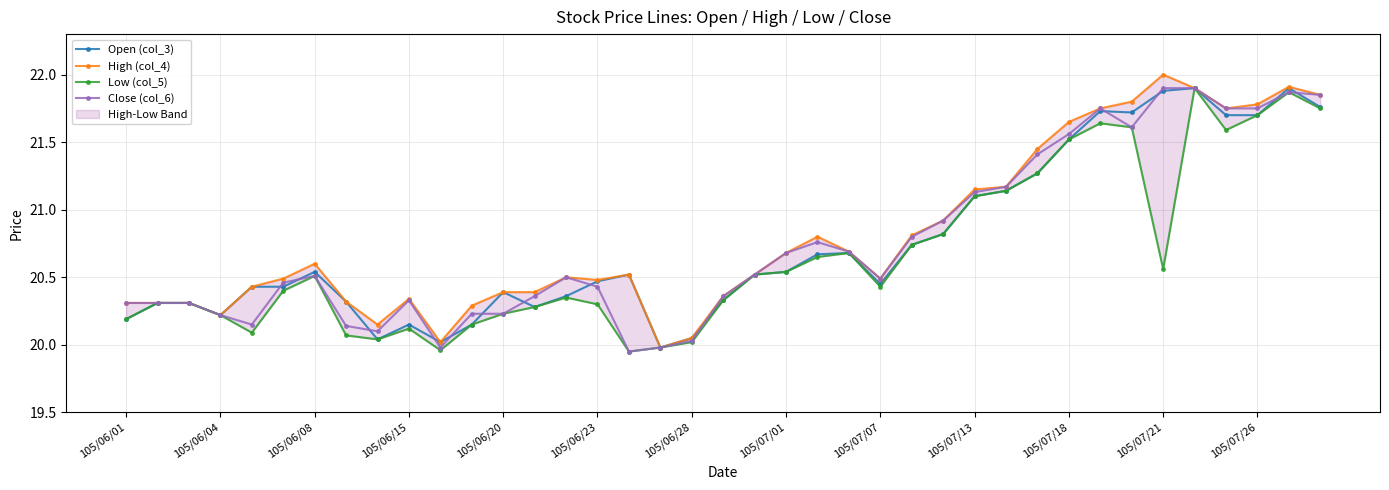

At which category is the sum across all series the highest?

34